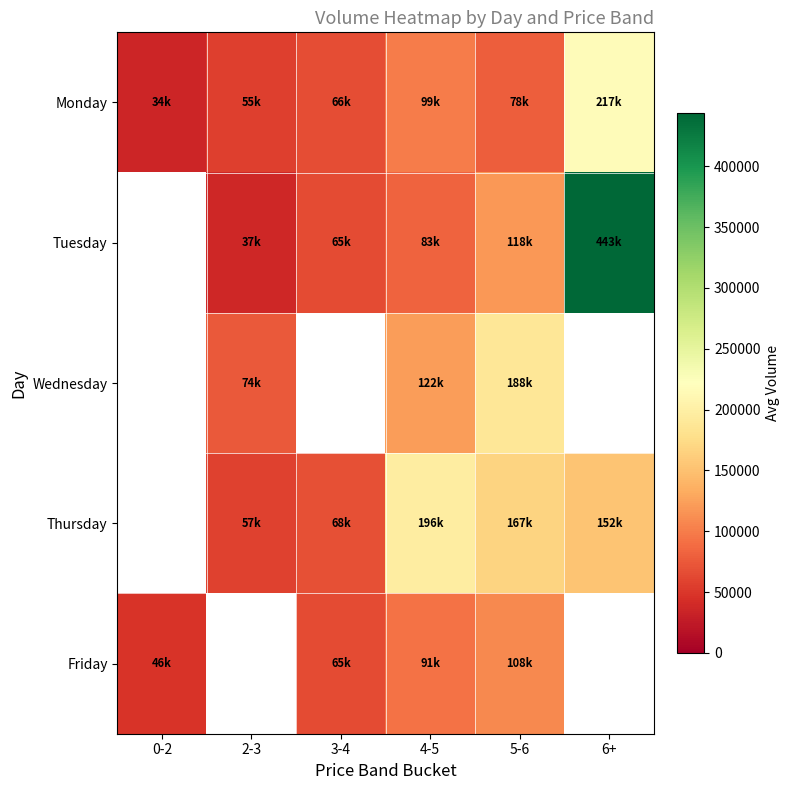

What is the difference between the Tuesday values at 2-3 and 5-6?

81118.0